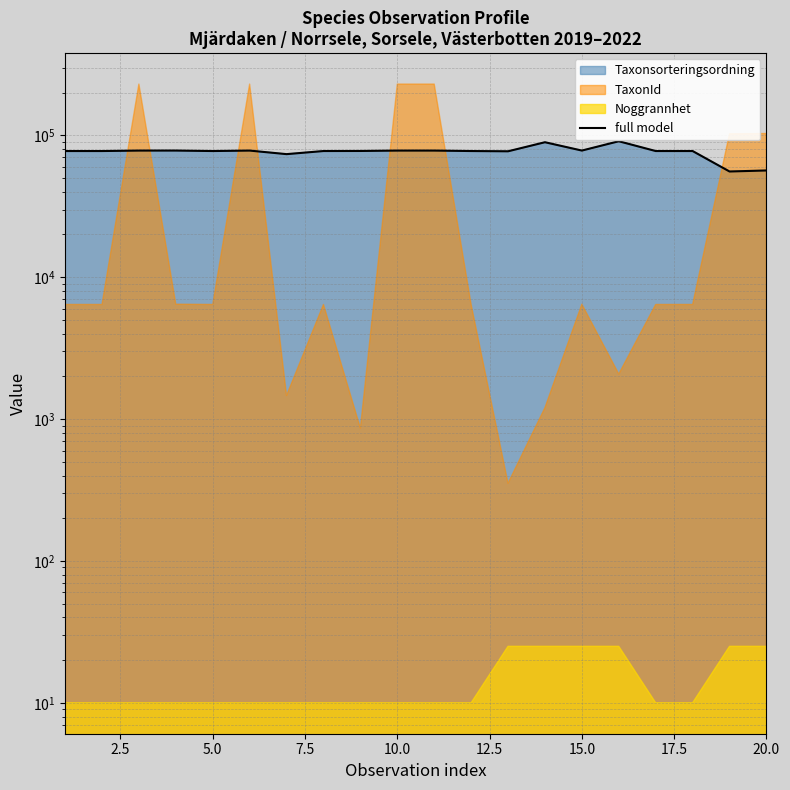

Reading left to right, what are all the values shown in this chart?

77506	77506	78072	78098	77506	78072	73698	77506	77588	78072	78072	77506	77177	89406	78098	90841	77506	77506	55608	56540